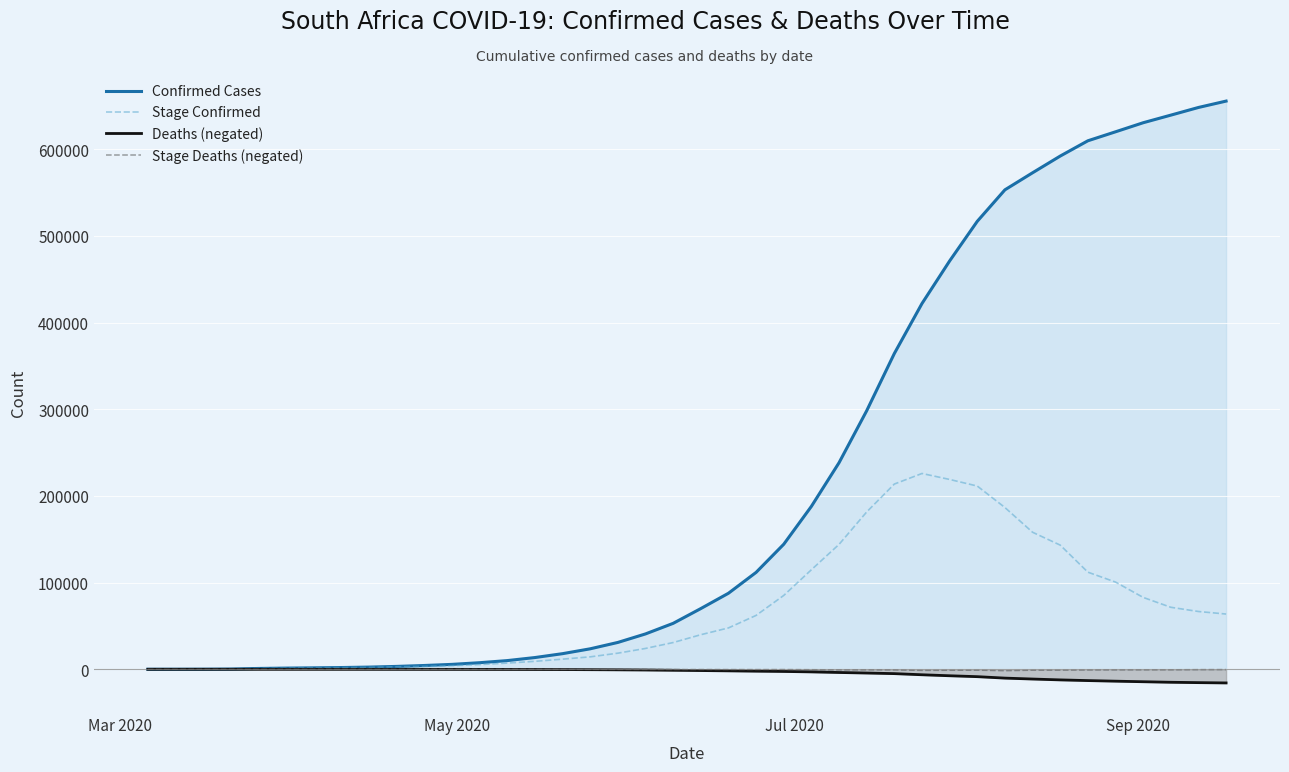

Which series has the largest total across all categories?

Confirmed Cases